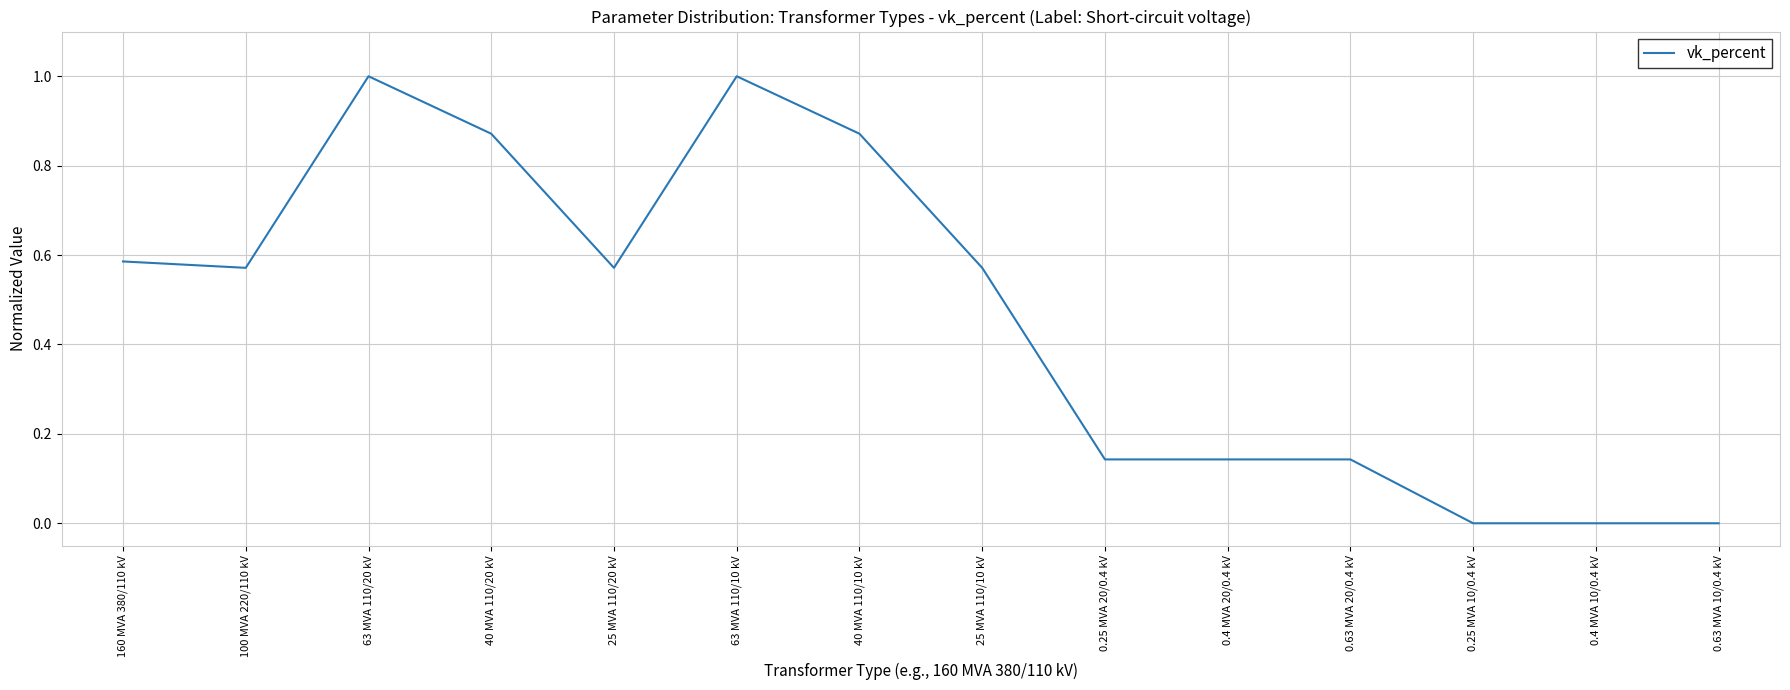

What is the change in value from 40 MVA 110/20 kV to 63 MVA 110/10 kV?

+0.1